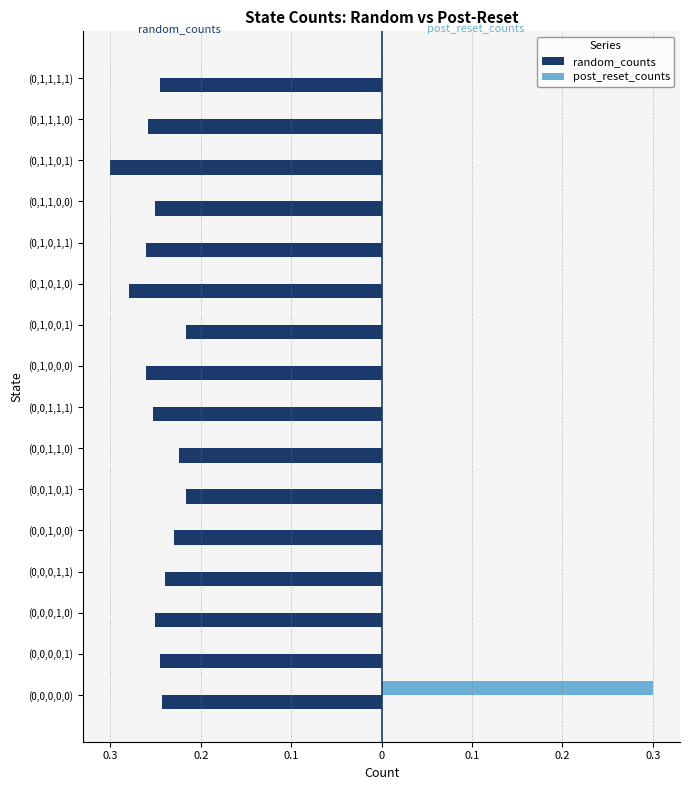

What is the lowest value of the random_counts series?

-0.3